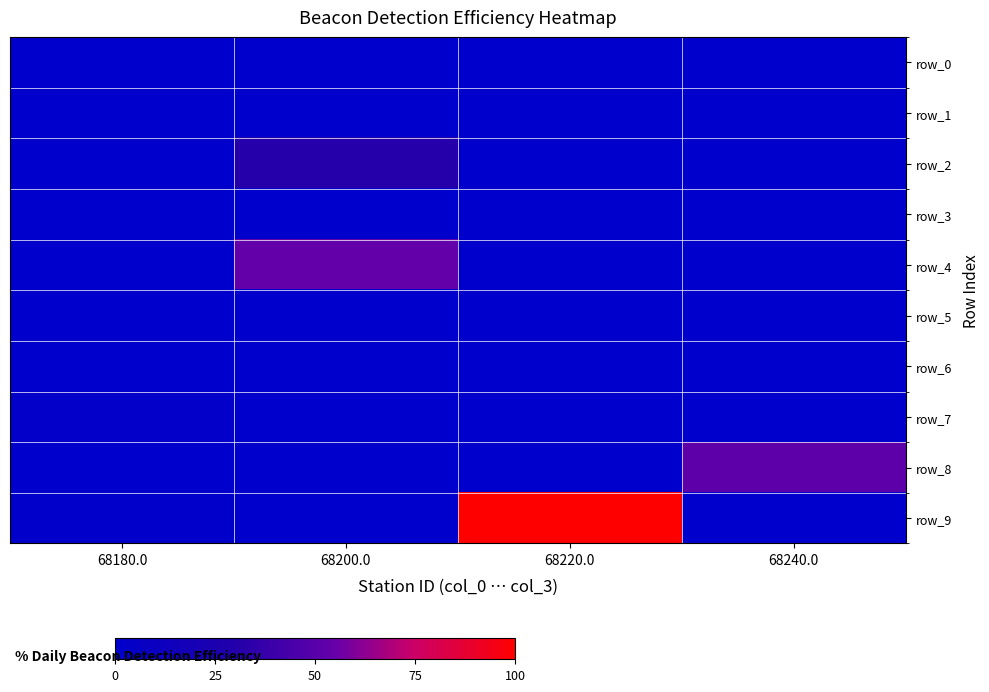

Which series changed the most between 68220.0 and 68240.0?

row_9